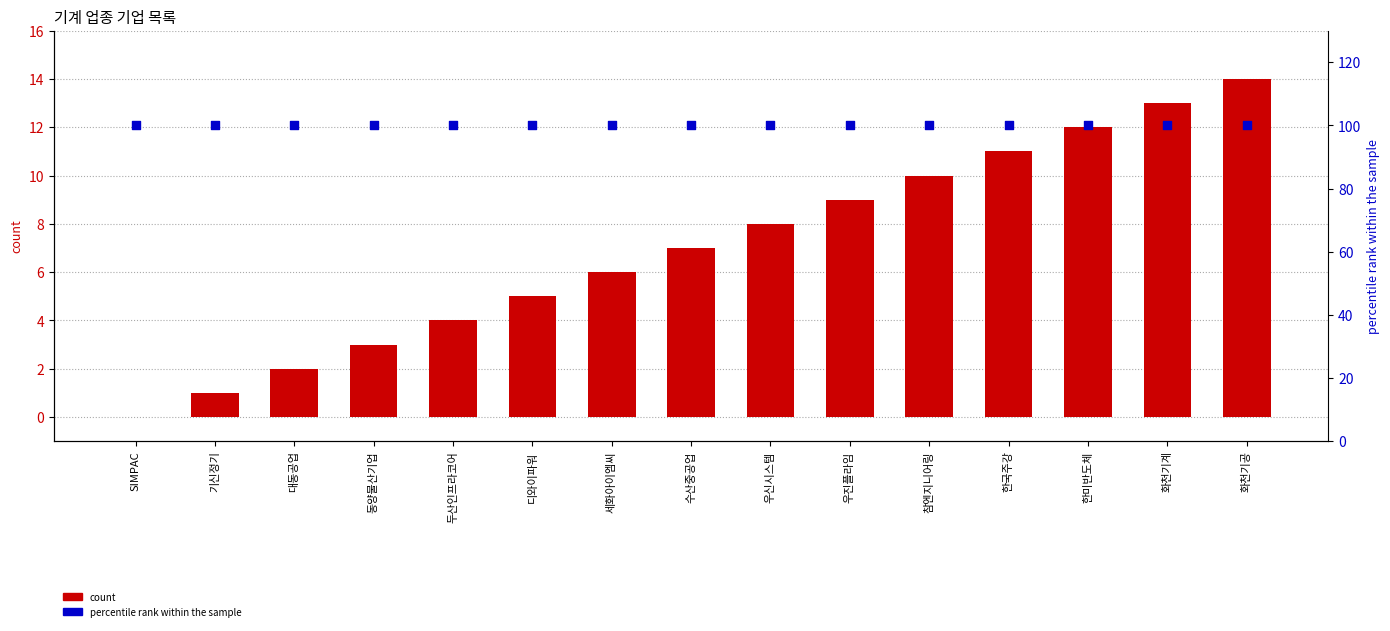

What is the total value across all series at 한국주강?

111